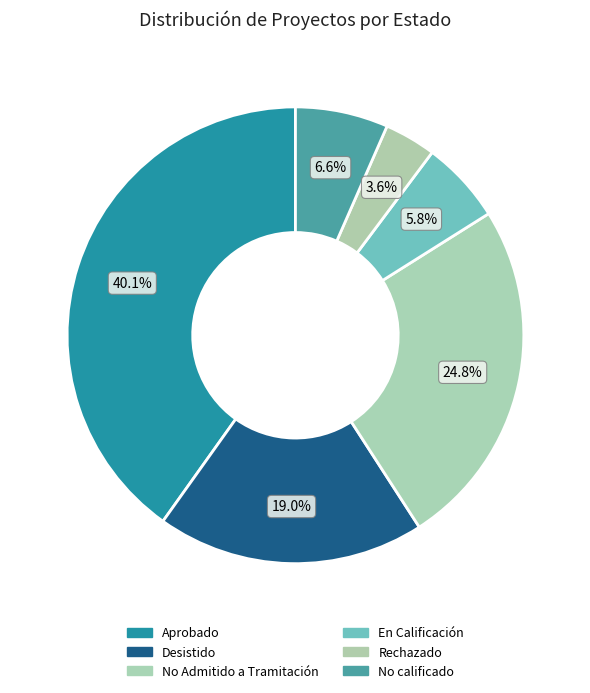

To the nearest percent, what is the average slice percentage?

17%